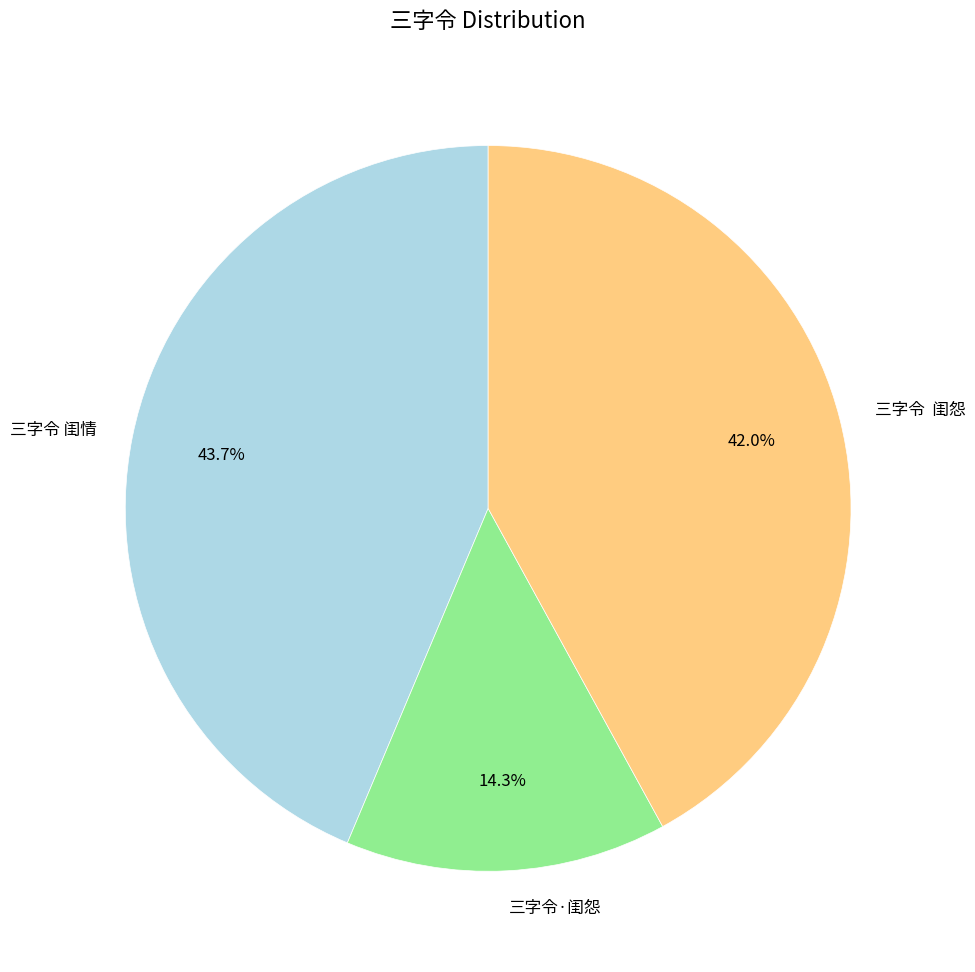

How many slices are in this pie chart?

3